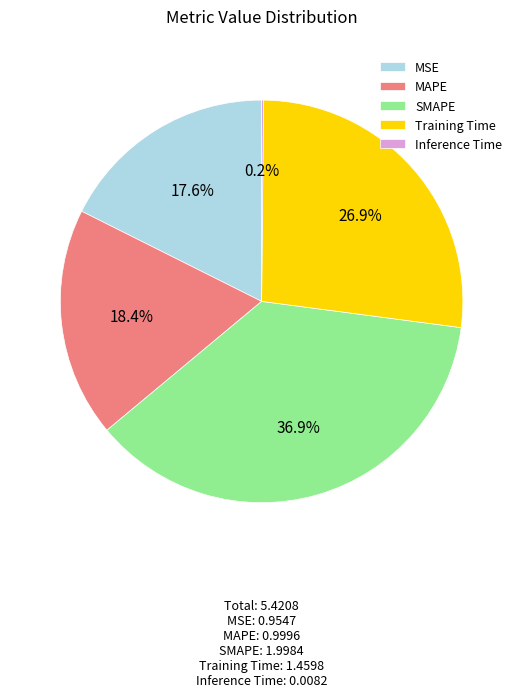

Which has a higher value, Training Time or MAPE?

Training Time